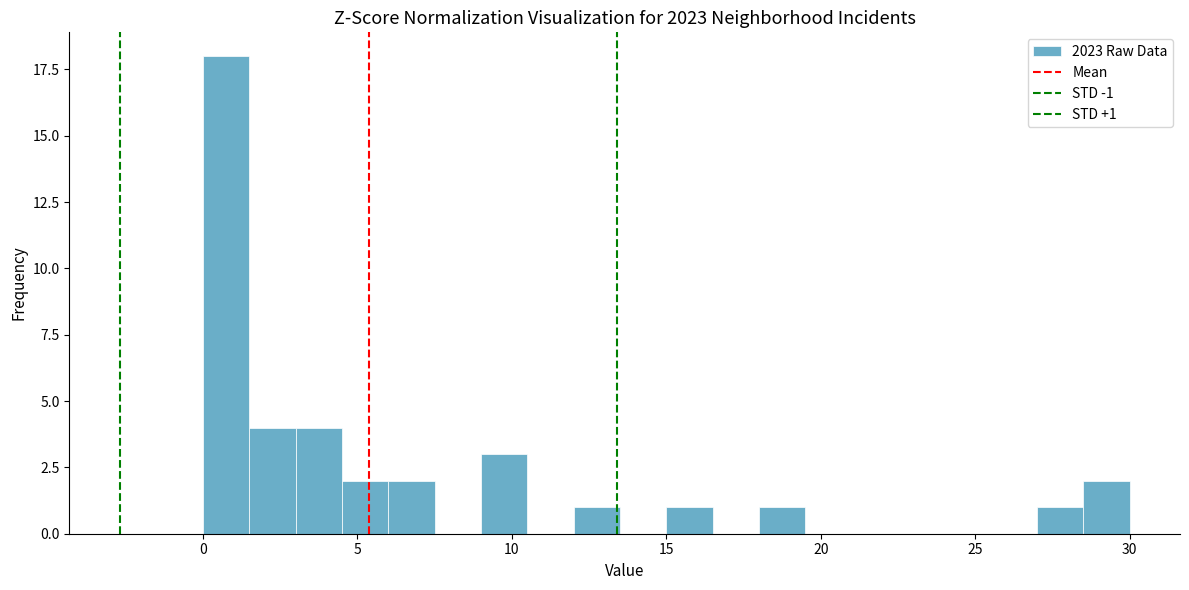

Around what value on the x-axis is the tallest bar? Give the approximate position of its centre, as read against the axis.

1.0